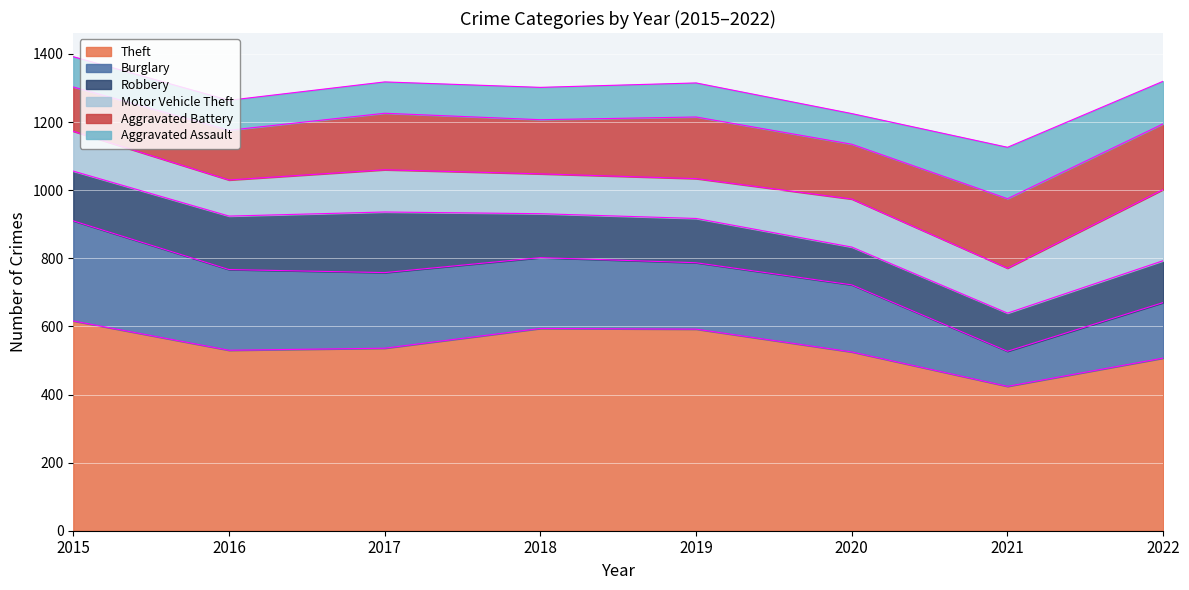

What are all the series names shown in the legend?

Theft, Burglary, Robbery, Motor Vehicle Theft, Aggravated Battery, Aggravated Assault